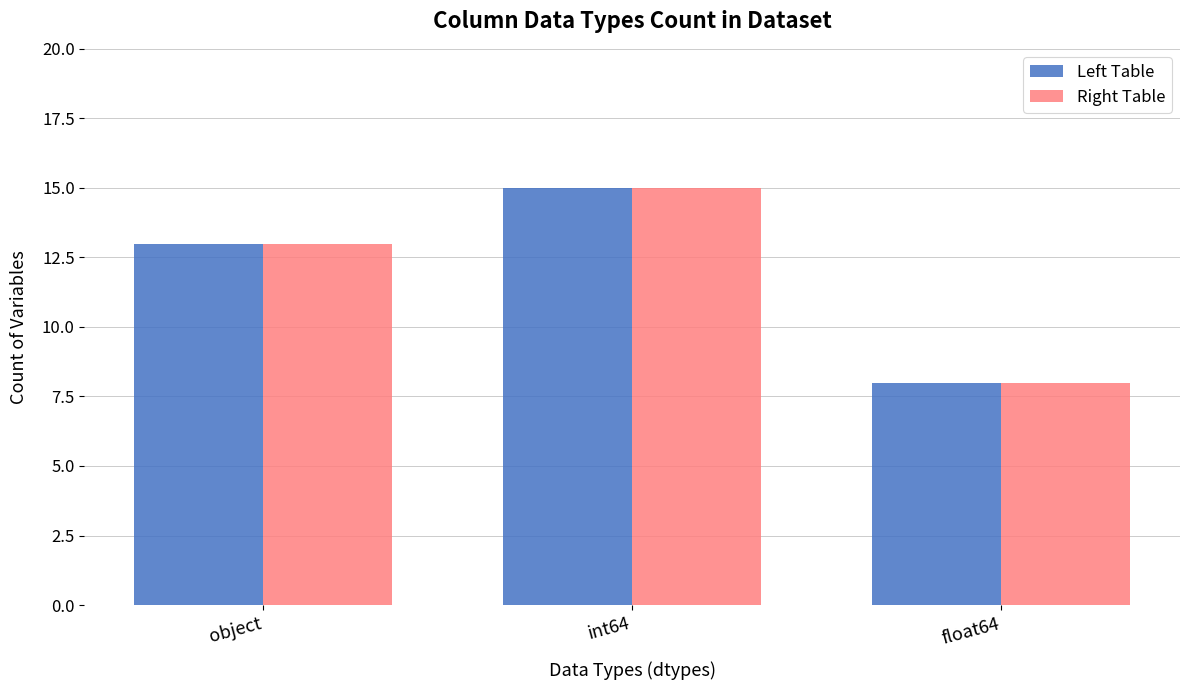

What is the label of the 3rd bar from the left?

float64